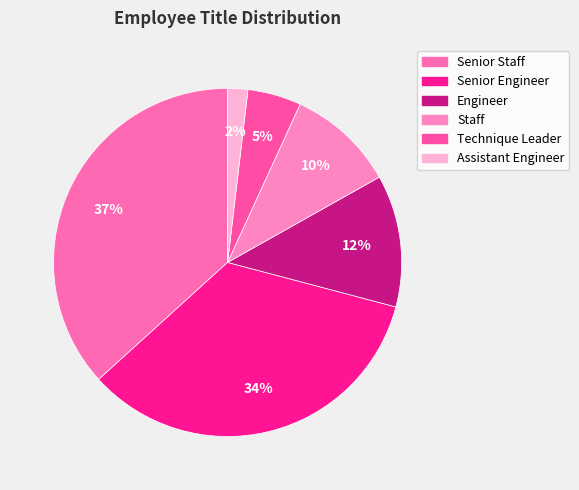

Count the number of slices in the pie.

6